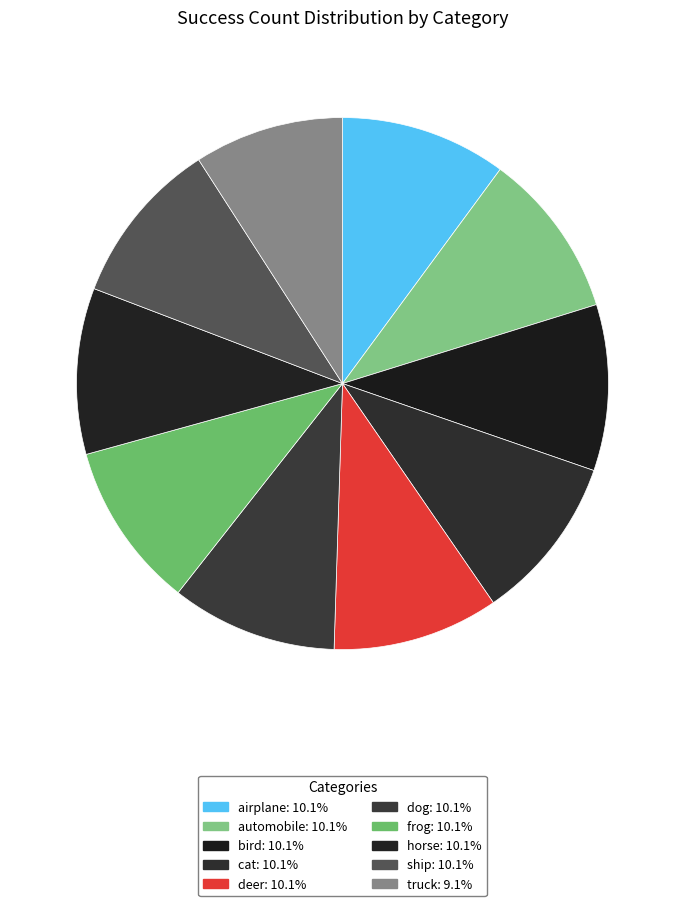

How many segments does this pie chart have?

10